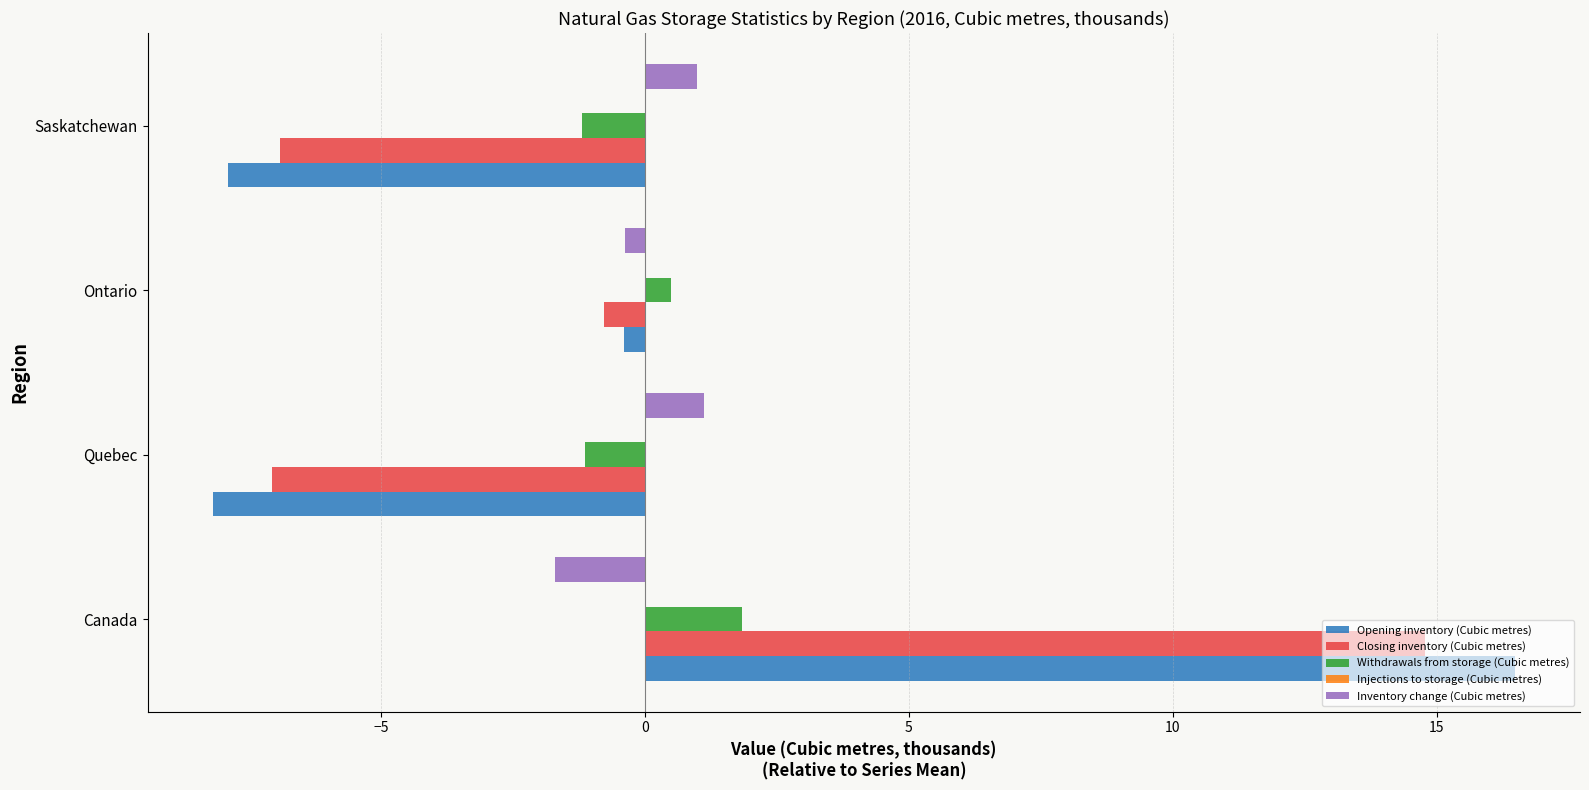

Where is Opening inventory (Cubic metres) nearest to the value 4?

Ontario